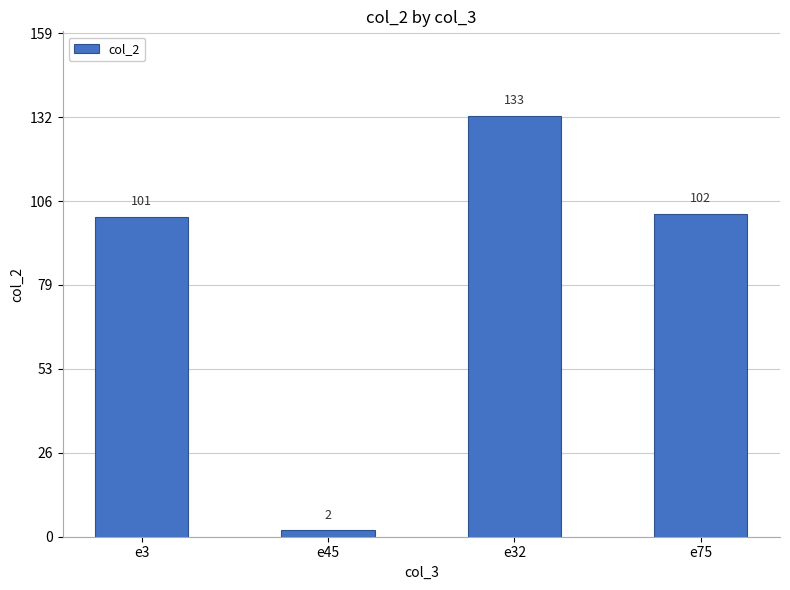

How many distinct data groups are displayed?

1